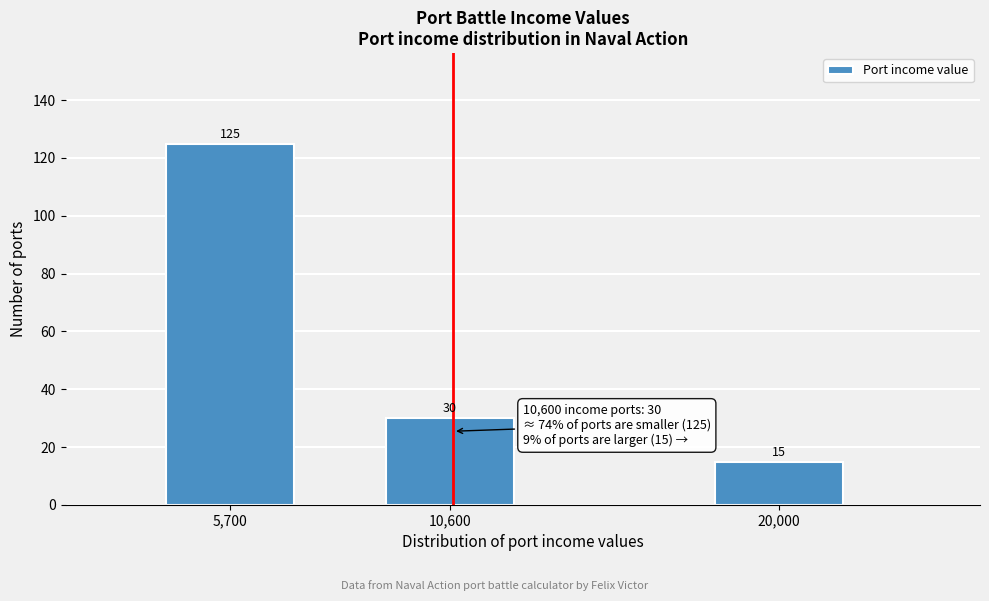

Reading left to right, list all the values displayed in this chart.

5,700=125	10,600=30	20,000=15